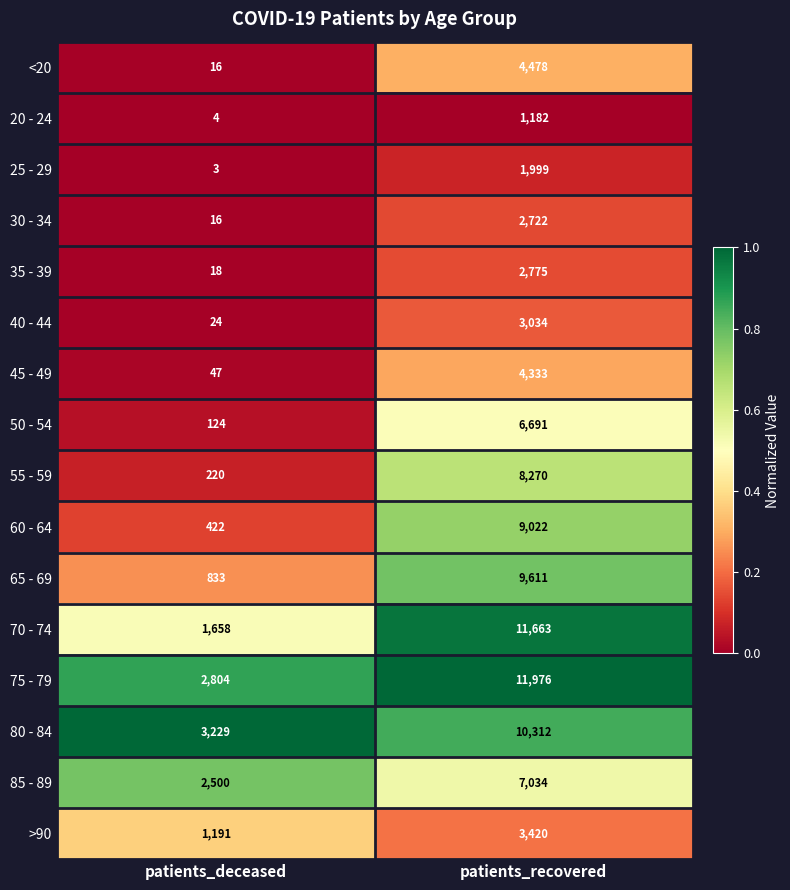

Which category has the lowest value across all series?

patients_deceased